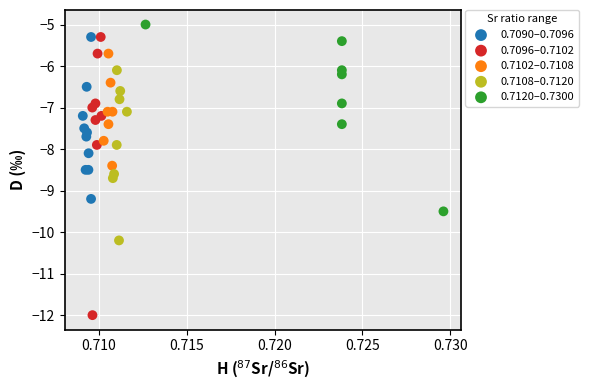

Which series contains the lowest Y value?

0.7096–0.7102